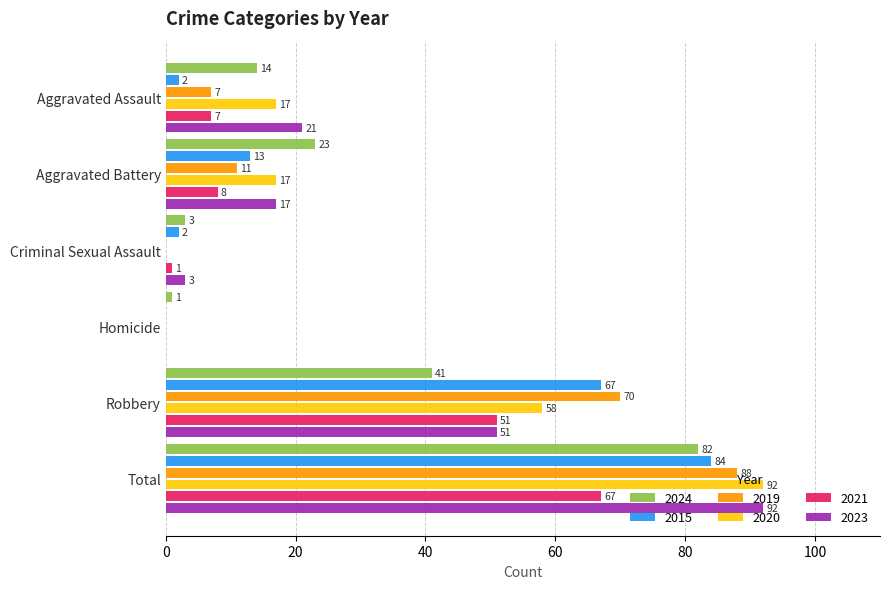

Is it true that 2021 equals 8 at Aggravated Battery?

True